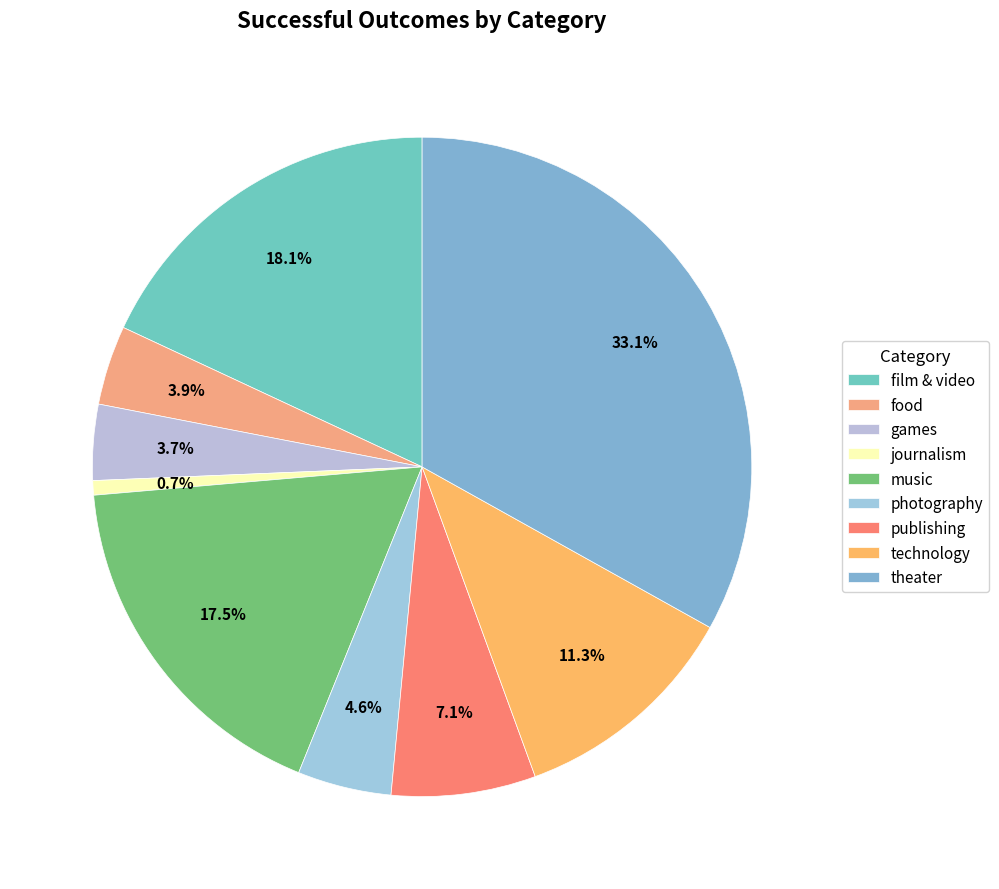

The music slice represents 4% of the pie. True or false?

False